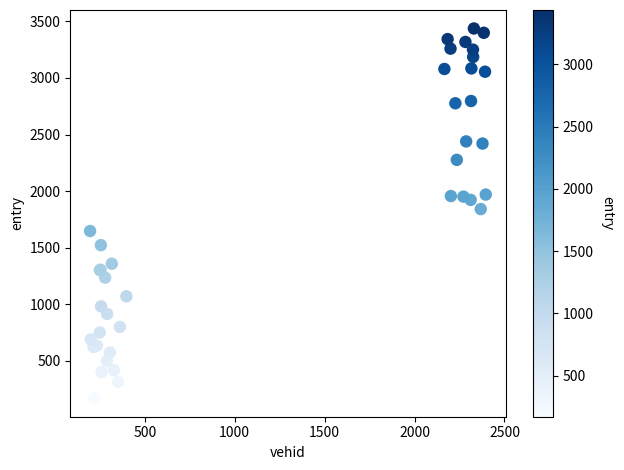

What Y value in the scatter plot is closest to 1803?

1841